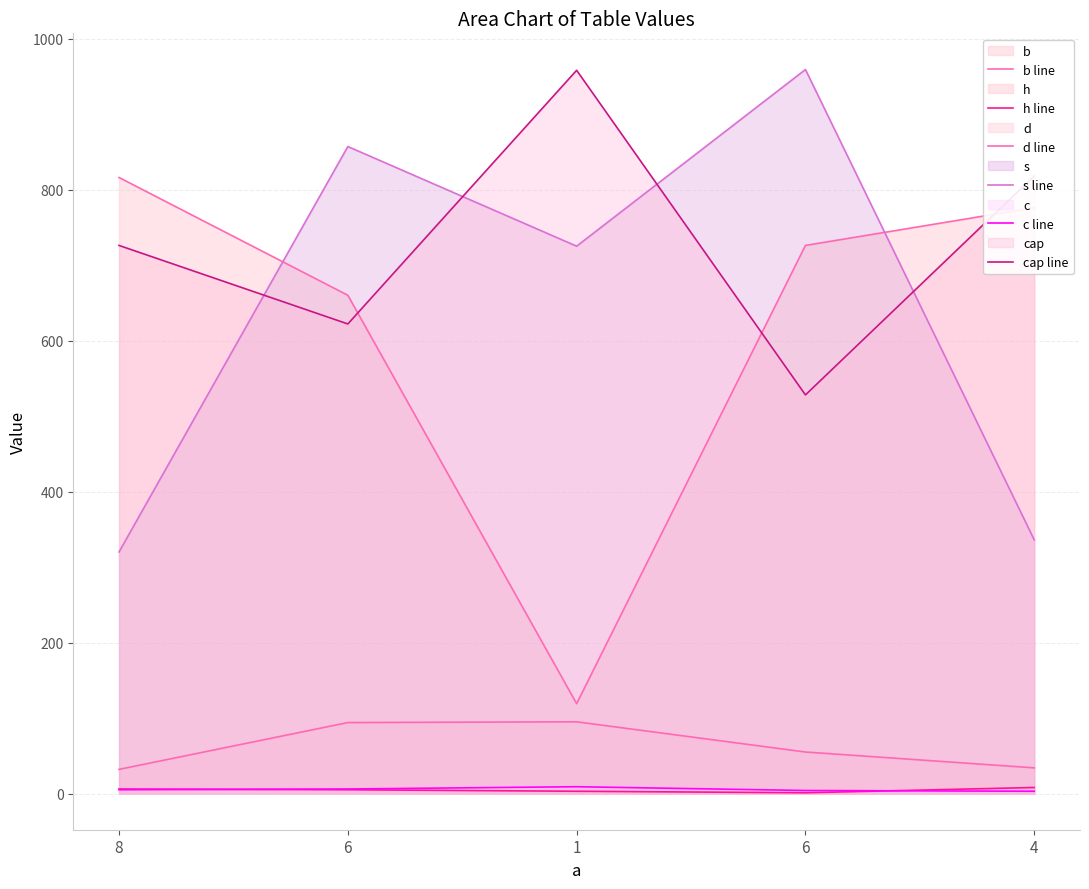

List the labels in order of h line value, smallest first.

6, 1, 6, 8, 4